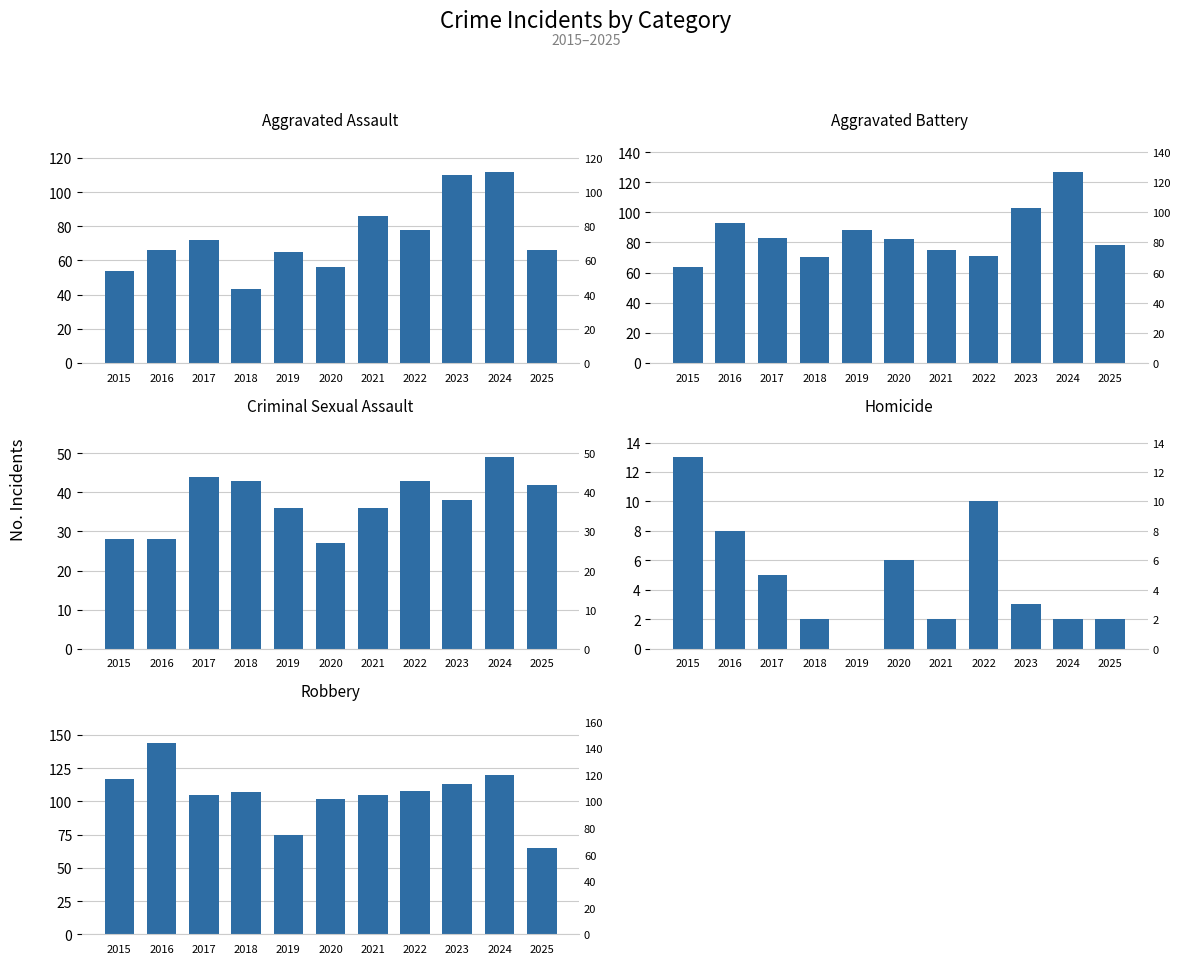

The value of Homicide at 2020 is 3. True or false?

False